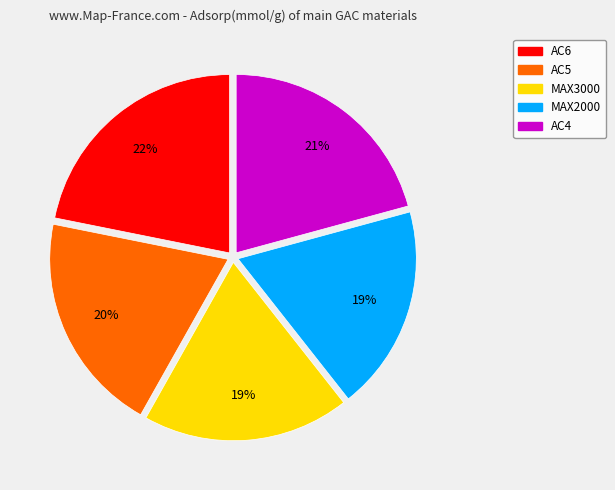

What percentage is the MAX2000 slice, to the nearest percent?

19%